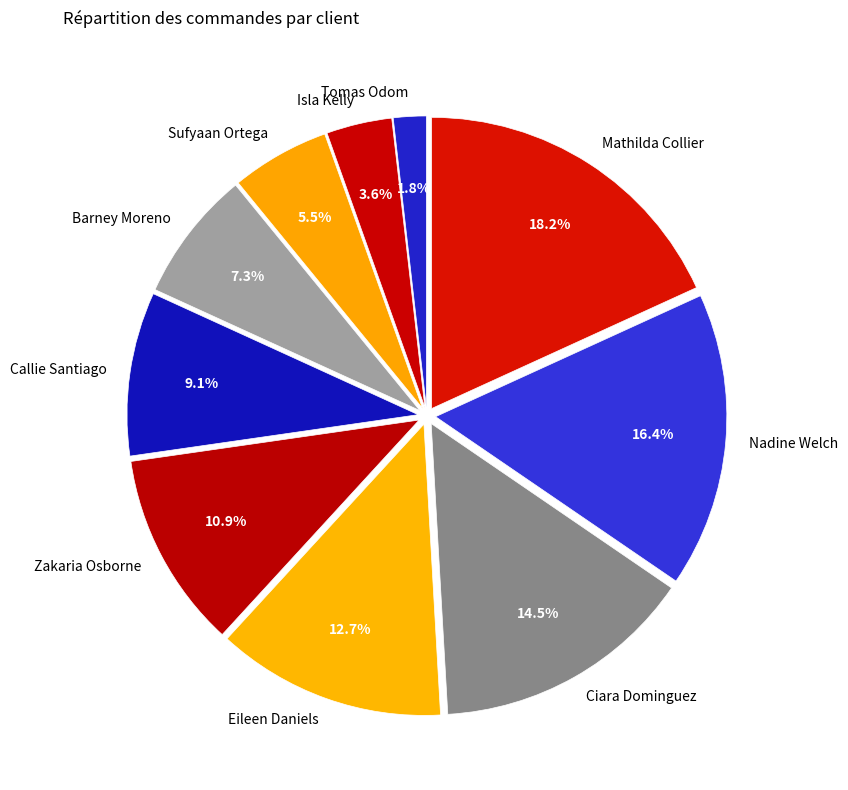

Is it true that Eileen Daniels is 25% of the pie?

False